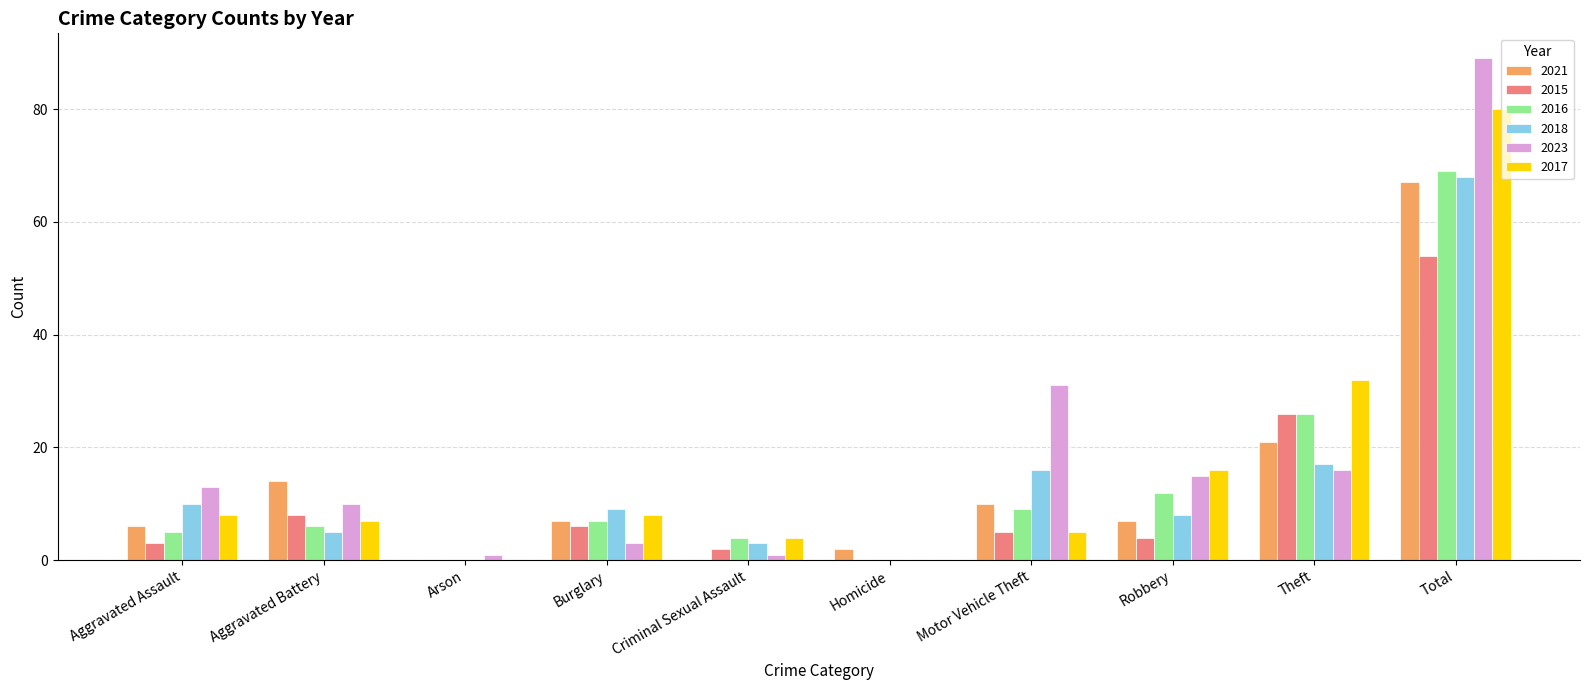

Which series has the largest range (max minus min)?

2023